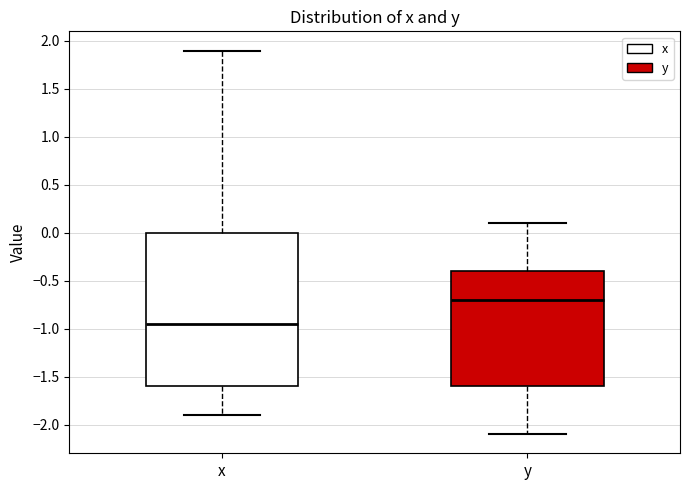

Which box is the tallest, from its lower edge to its upper edge?

x